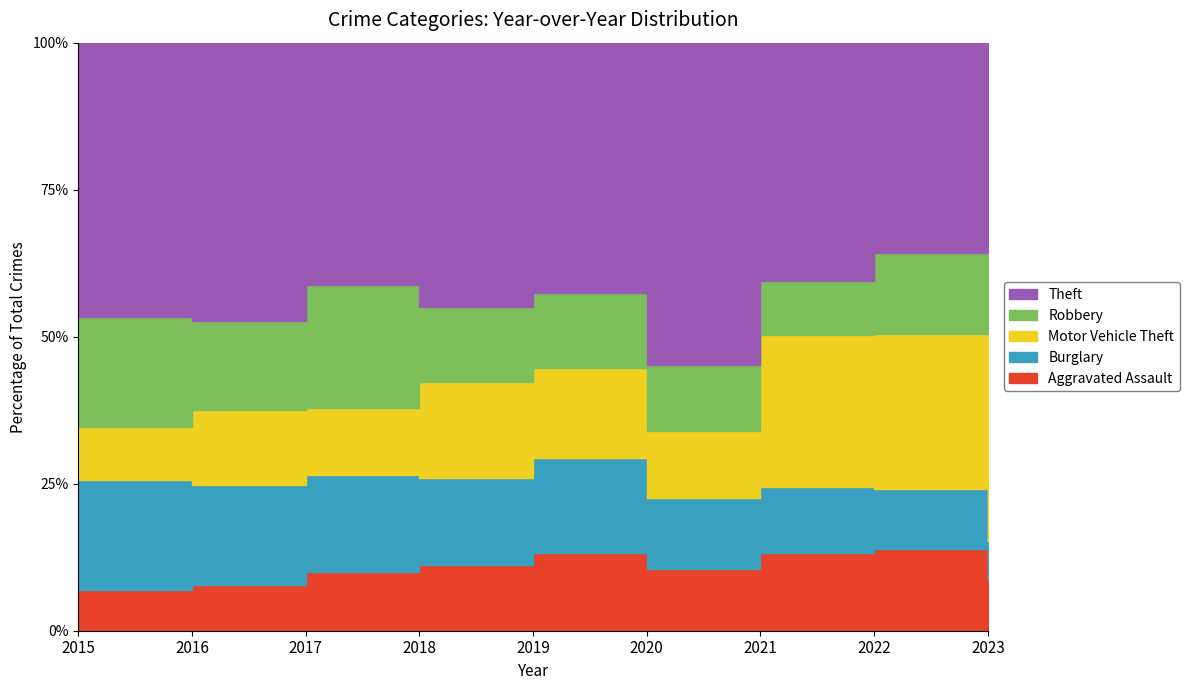

What is the spread (max minus min) of values at 2020?

102